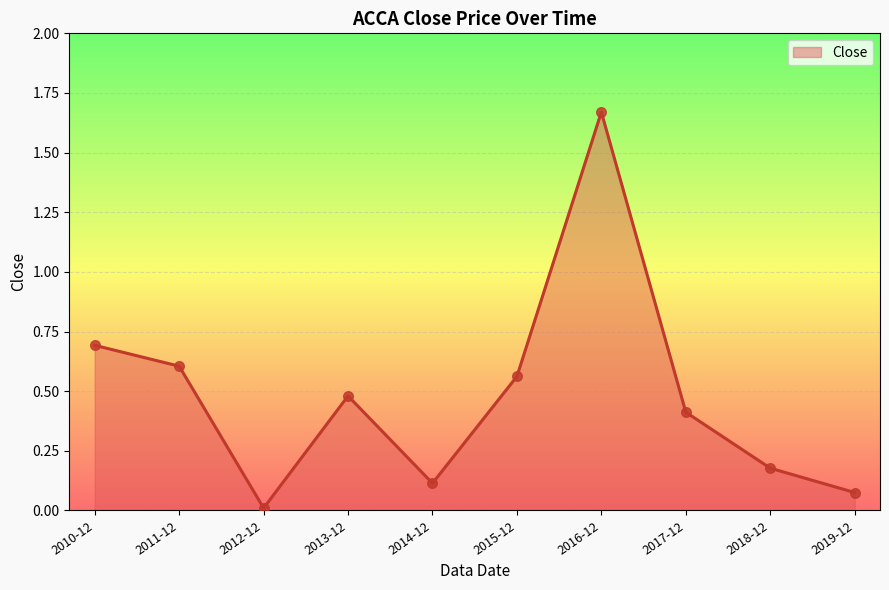

Which has a higher value, 2013-12 or 2014-12?

2013-12